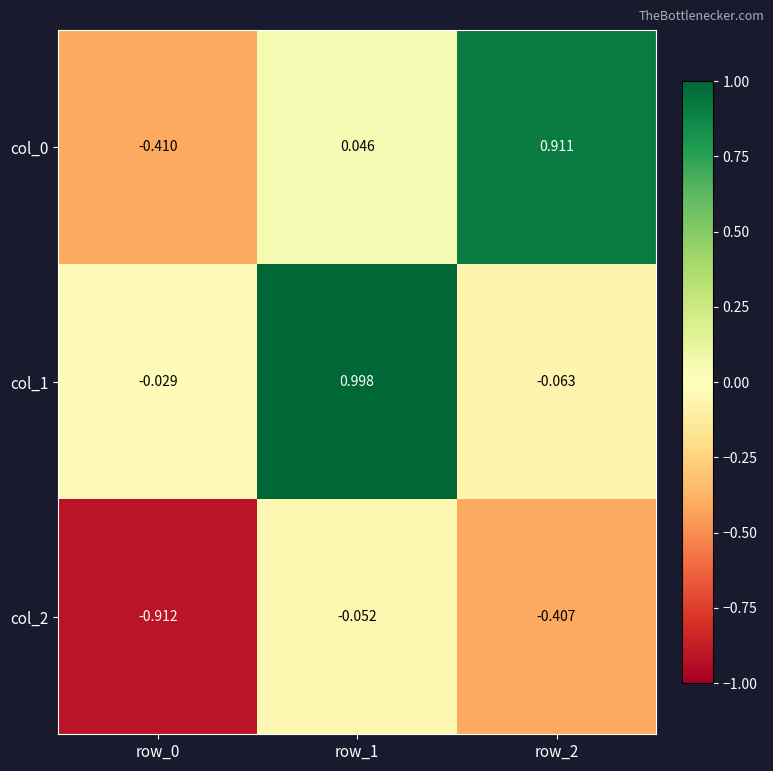

At which category does the chart reach its peak across all series?

row_1